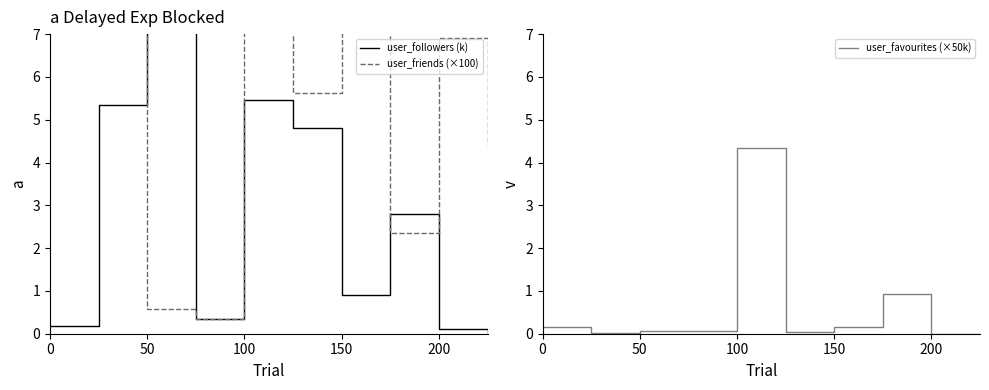

The user_favourites (×50k) series shows 0.1 at 50. True or false?

True